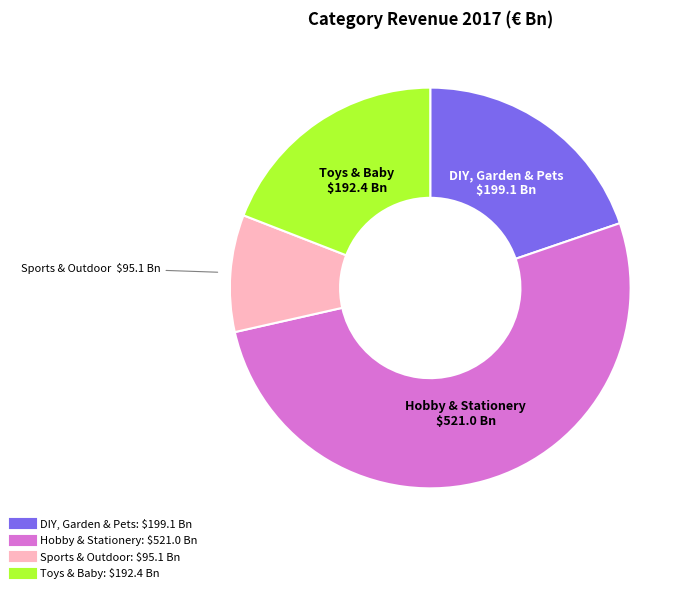

Which category has the biggest portion of the pie?

Hobby & Stationery